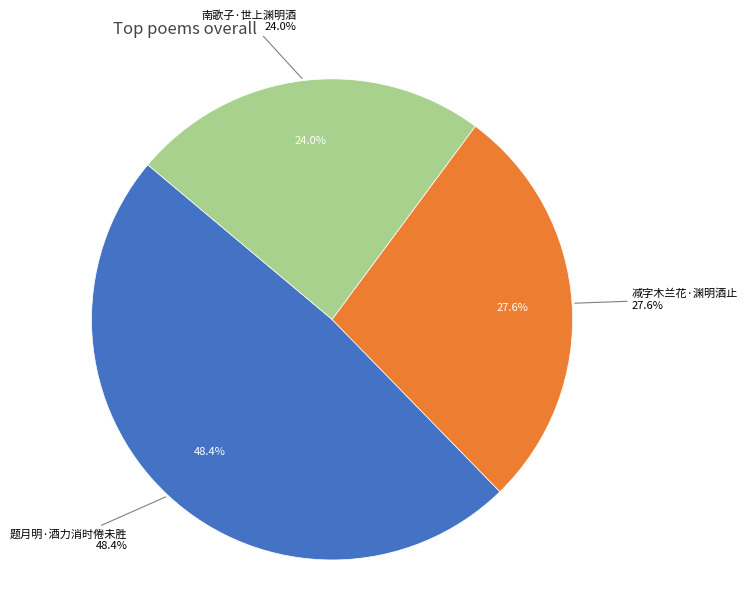

Rank the categories by value from highest to lowest.

题月明·酒力消时倦未胜, 减字木兰花·渊明酒止, 南歌子·世上渊明酒